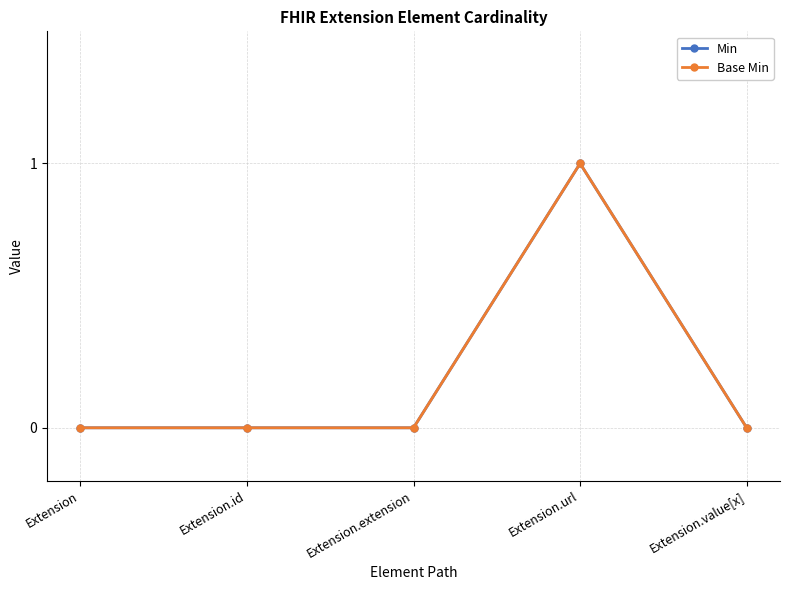

How many distinct data groups are displayed?

2